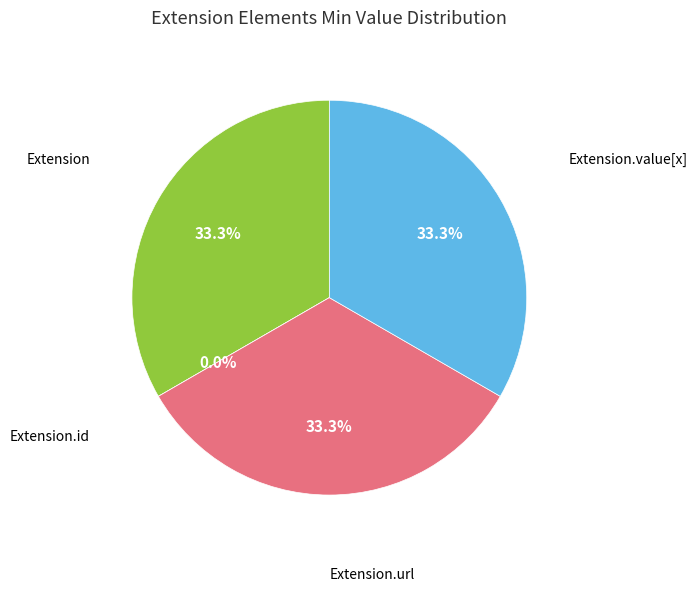

To the nearest percent, what is the difference between the largest and smallest slice percentages?

33%